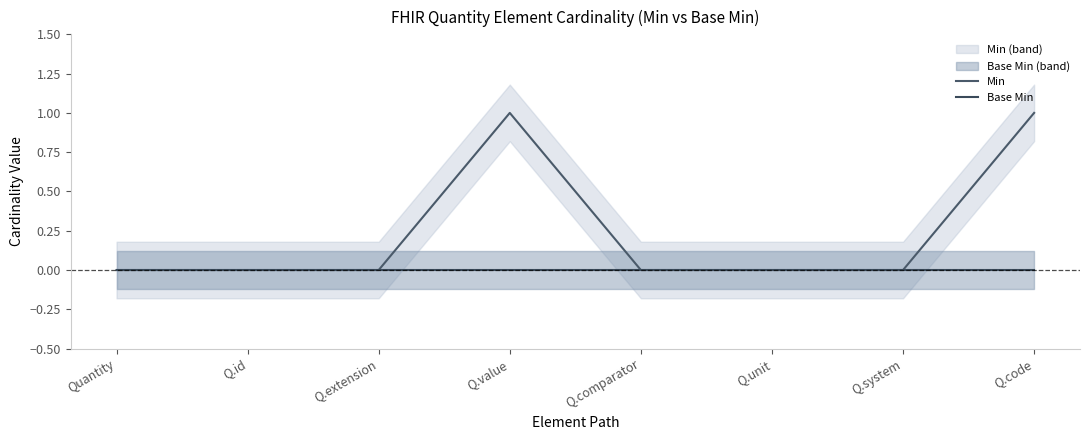

Is the value of Min at Q.value greater than the value of Base Min at Q.id?

Yes